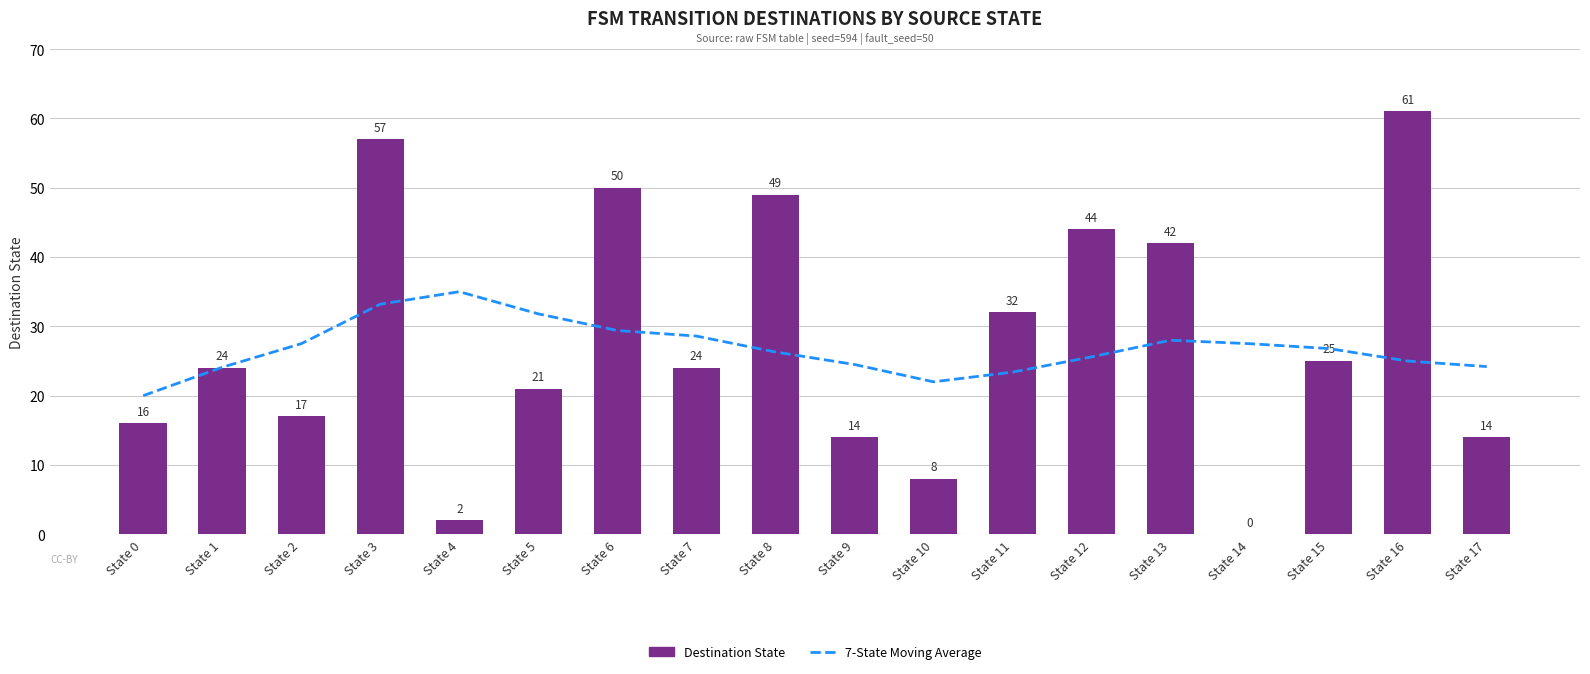

What is the sum of the Destination State values at State 15 and State 0?

41.0